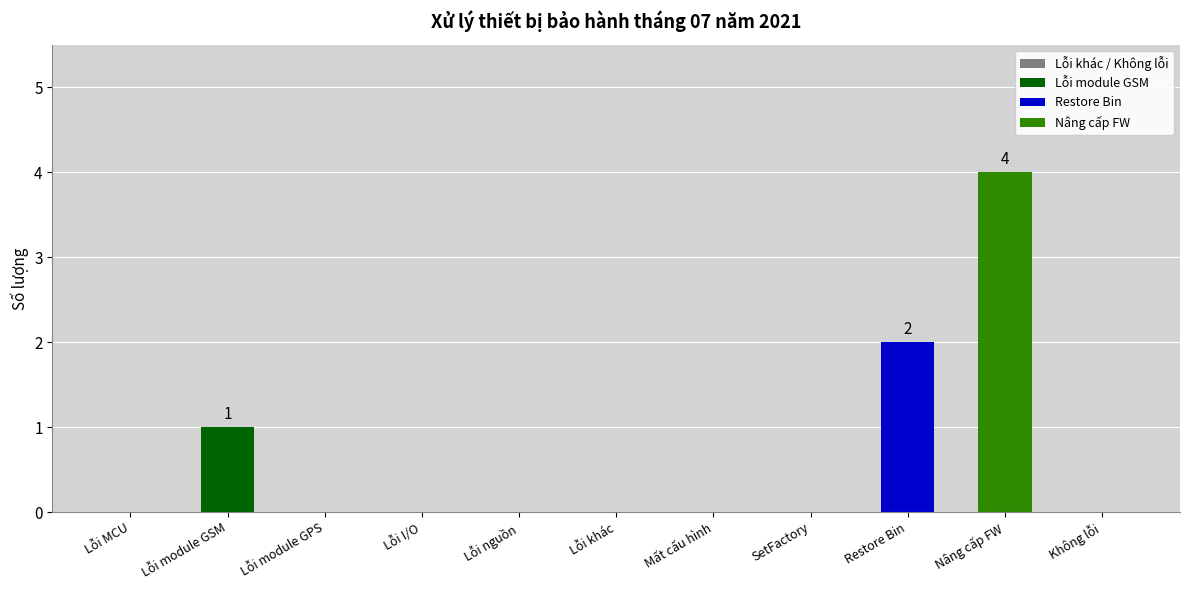

Are the bars horizontal?

No